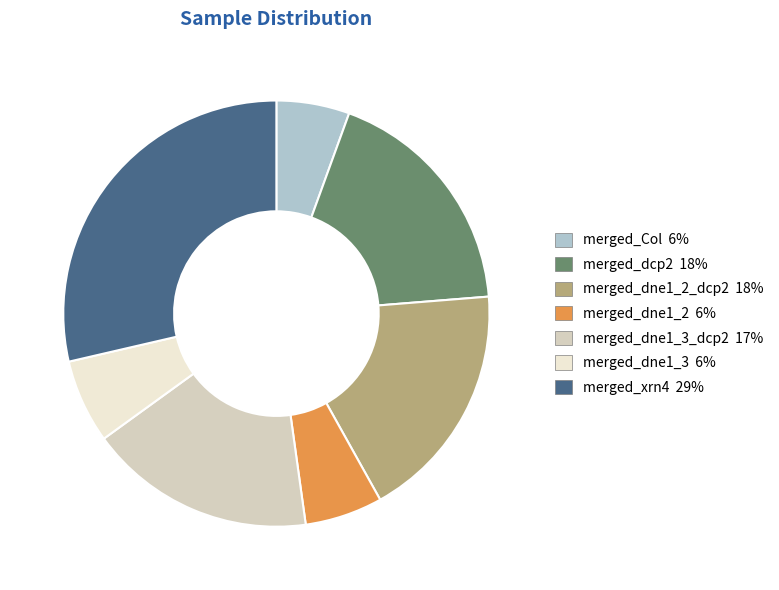

Does any single category account for the majority?

No